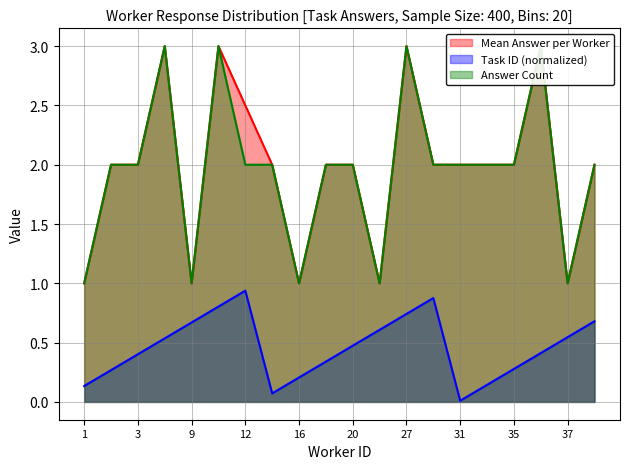

True or false: Mean Answer per Worker has a value of 2.5 at 12.

True